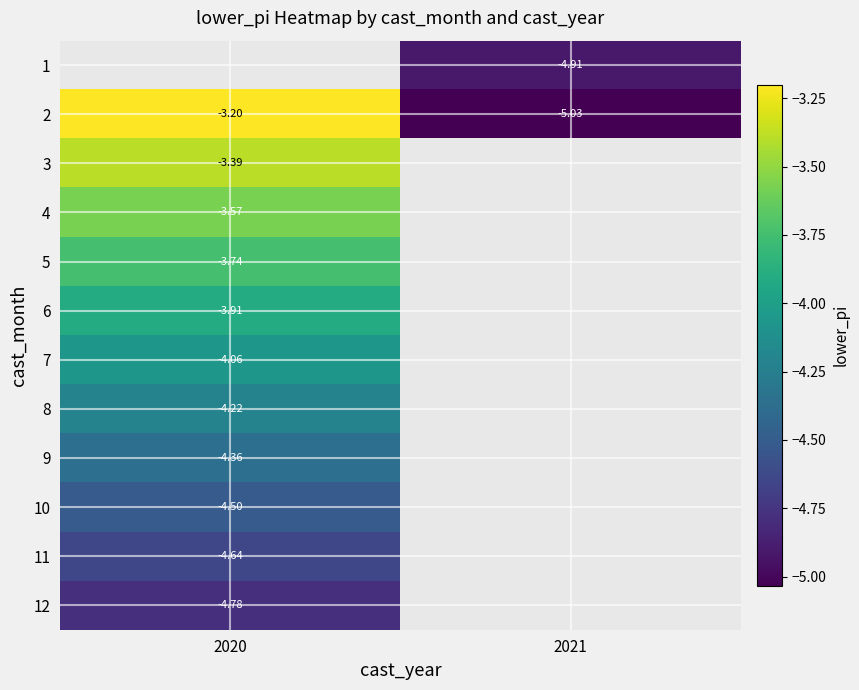

Which series has the largest total across all categories?

2